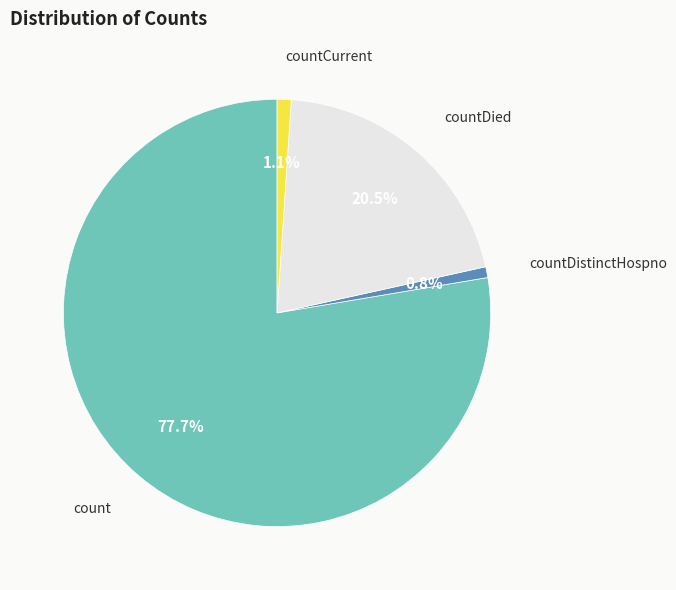

Is there a majority slice in this chart?

Yes